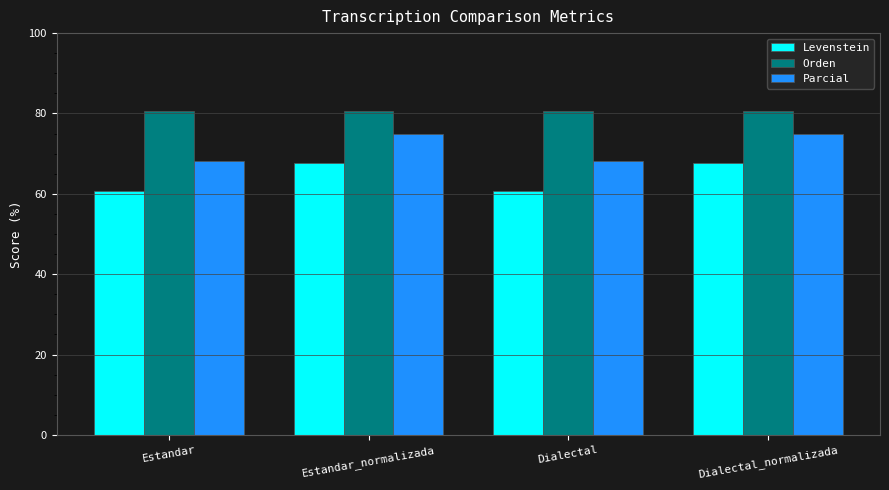

The value of Parcial at Estandar is 28.3. True or false?

False